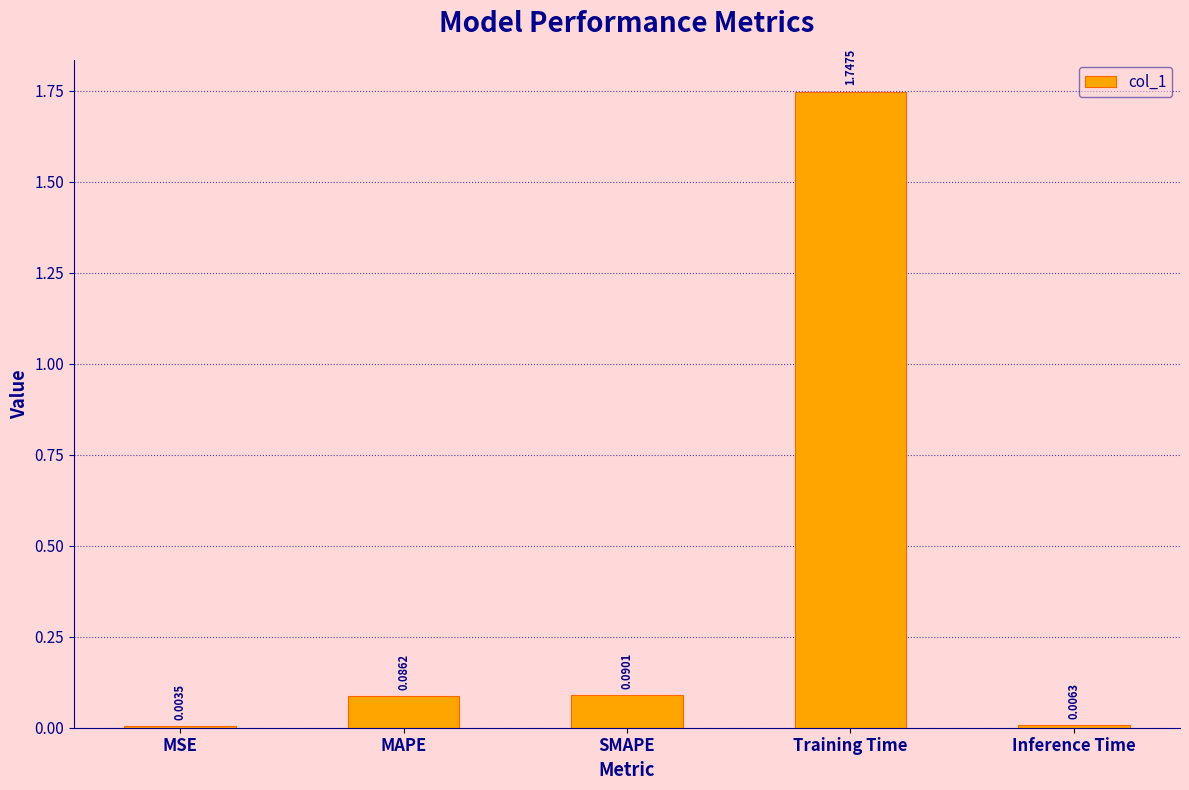

Are the bars grouped side by side (vs. stacked)?

No